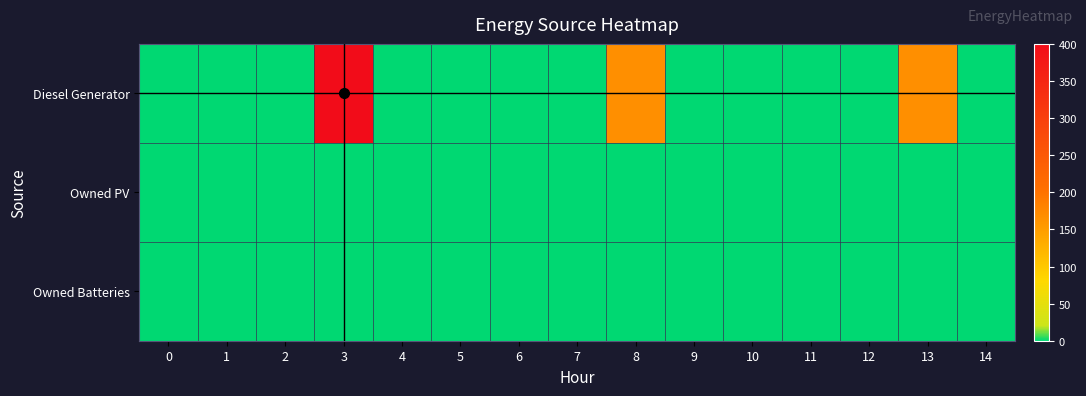

At how many categories does at least one series exceed 356?

1